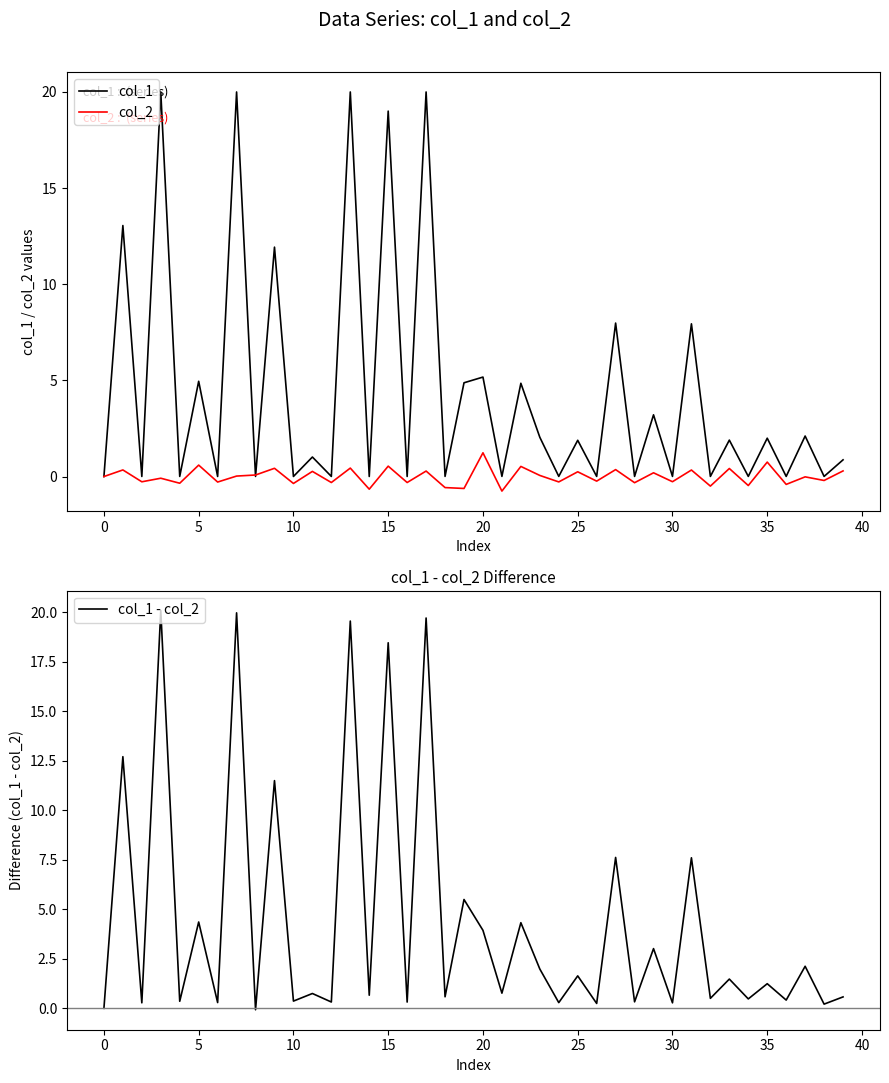

True or false: col_1 and col_1 - col_2 cross at least once.

True